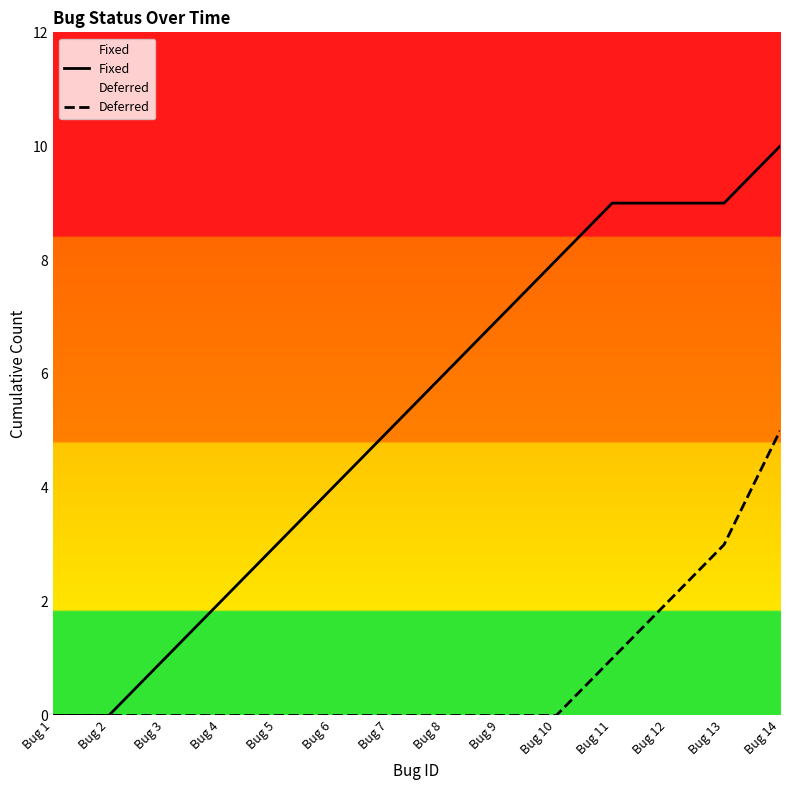

Count the Fixed values in the range 2 to 9.

10